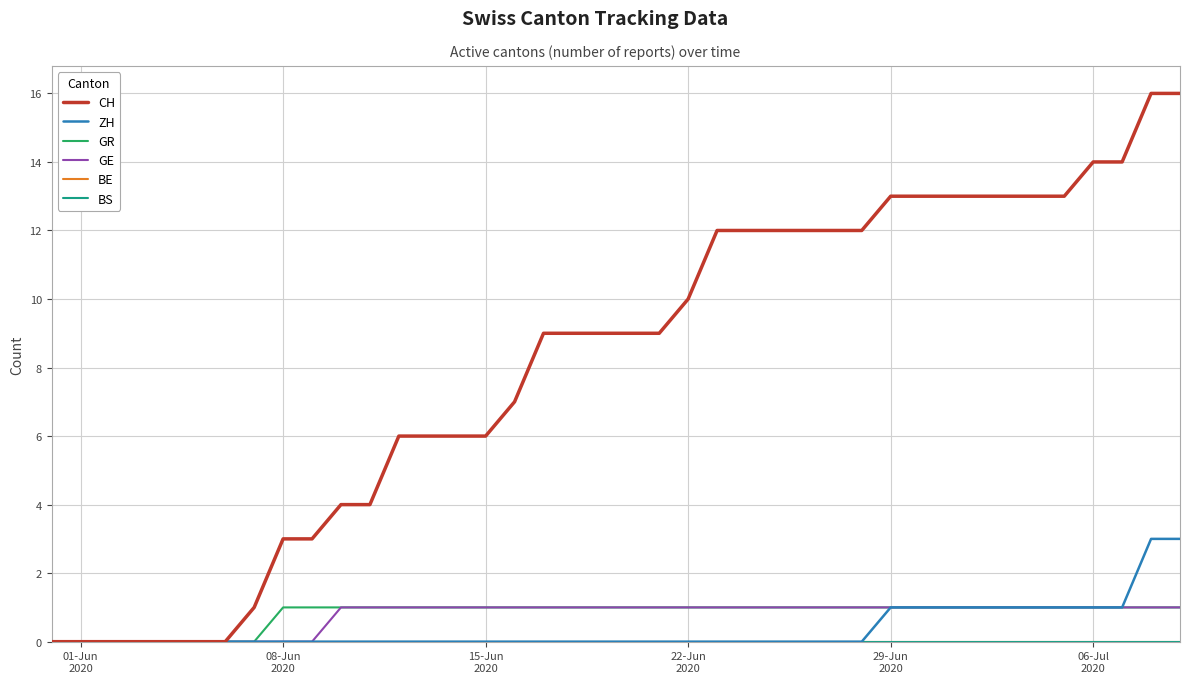

Reading right to left, what are all the values shown in this chart?

CH: 16	16	14	14	13	13	13	13	13	13	13	12	12	12	12	12	12	10	9	9	9	9	9	7	6	6	6	6	4	4	3	3	1	0	0	0	0	0	0	0
ZH: 3	3	1	1	1	1	1	1	1	1	1	0	0	0	0	0	0	0	0	0	0	0	0	0	0	0	0	0	0	0	0	0	0	0	0	0	0	0	0	0
GR: 1	1	1	1	1	1	1	1	1	1	1	1	1	1	1	1	1	1	1	1	1	1	1	1	1	1	1	1	1	1	1	1	0	0	0	0	0	0	0	0
GE: 1	1	1	1	1	1	1	1	1	1	1	1	1	1	1	1	1	1	1	1	1	1	1	1	1	1	1	1	1	1	0	0	0	0	0	0	0	0	0	0
BE: 0	0	0	0	0	0	0	0	0	0	0	0	0	0	0	0	0	0	0	0	0	0	0	0	0	0	0	0	0	0	0	0	0	0	0	0	0	0	0	0
BS: 0	0	0	0	0	0	0	0	0	0	0	0	0	0	0	0	0	0	0	0	0	0	0	0	0	0	0	0	0	0	0	0	0	0	0	0	0	0	0	0